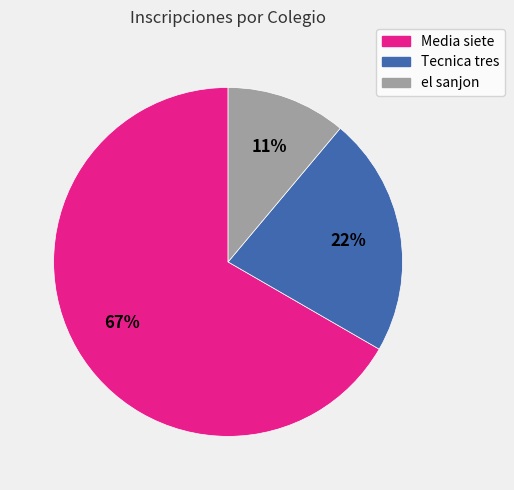

To the nearest percent, what percentage of the pie is el sanjon?

11%